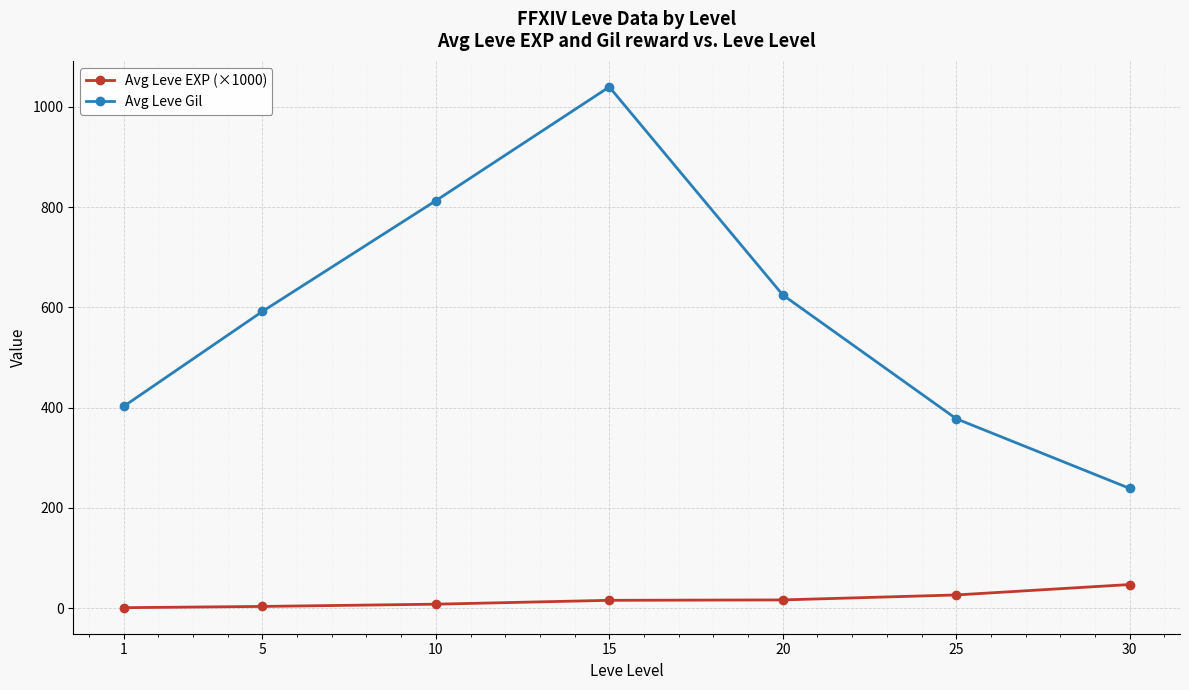

Is it true that Avg Leve Gil equals 592.0 at 5?

True